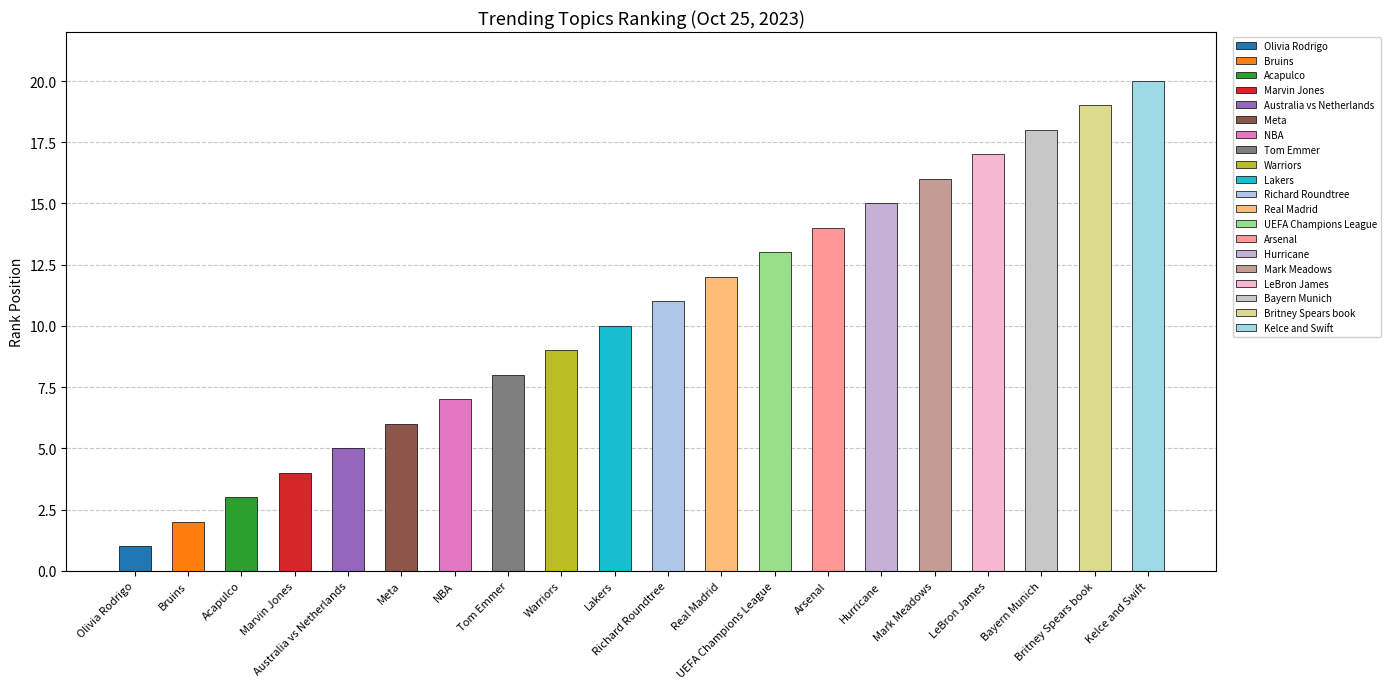

Which has a higher value, LeBron James or UEFA Champions League?

LeBron James